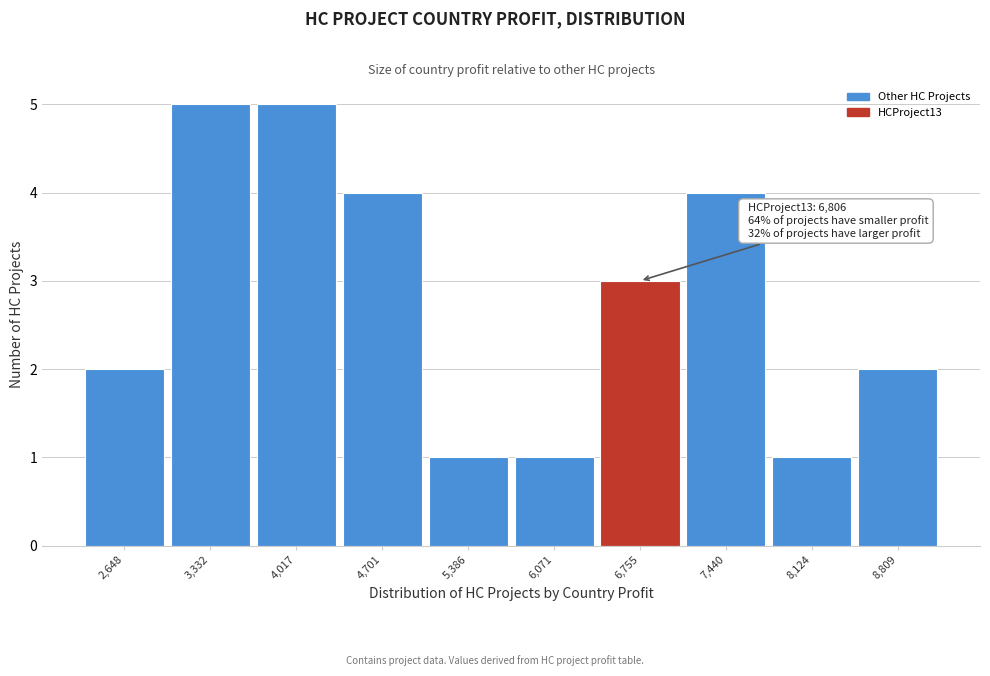

Reading left to right, what are all the values shown in this chart?

2,648=2	3,332=5	4,017=5	4,701=4	5,386=1	6,071=1	6,755=3	7,440=4	8,124=1	8,809=2